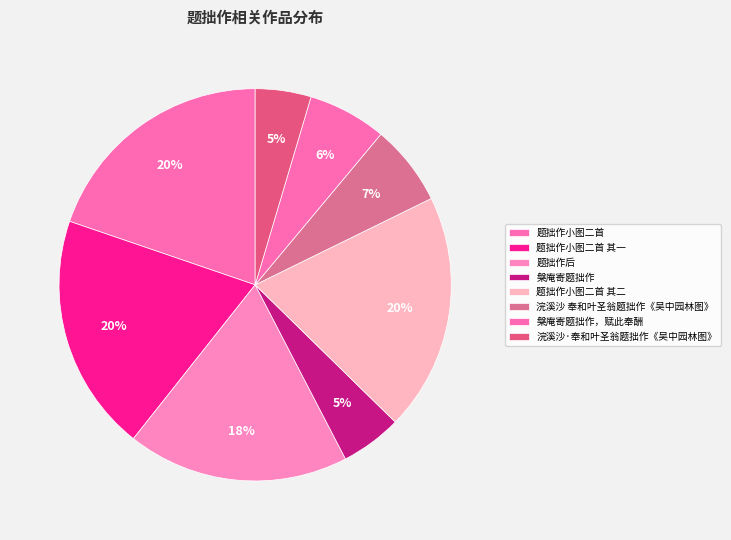

How many slices are in this pie chart?

8